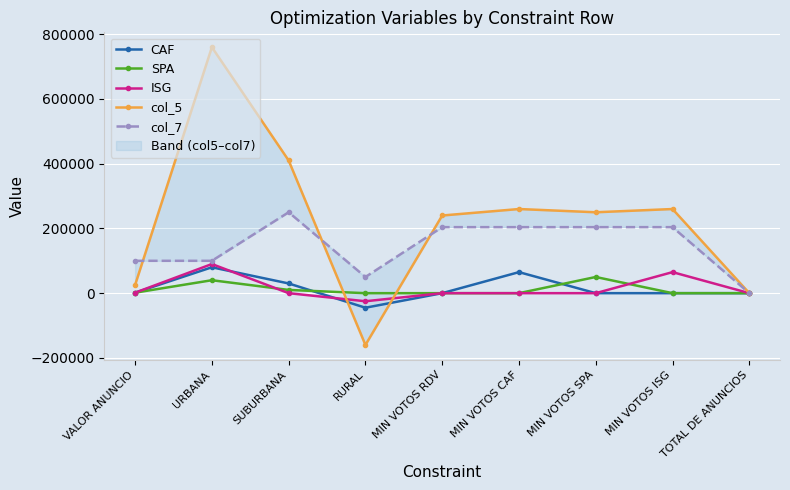

Reading right to left, what are all the values shown in this chart?

CAF: 1	0	0	65000	0	-45000	30000	80000	1500
SPA: 1	0	50000	0	0	0	10000	40000	1500
ISG: 1	65000	0	0	0	-25000	0	90000	1500
col_5: 17	260000	250000	260000	240000	-160000	410000	760000	25500
col_7: 66	204000	204000	204000	204000	50000	250000	100000	100000